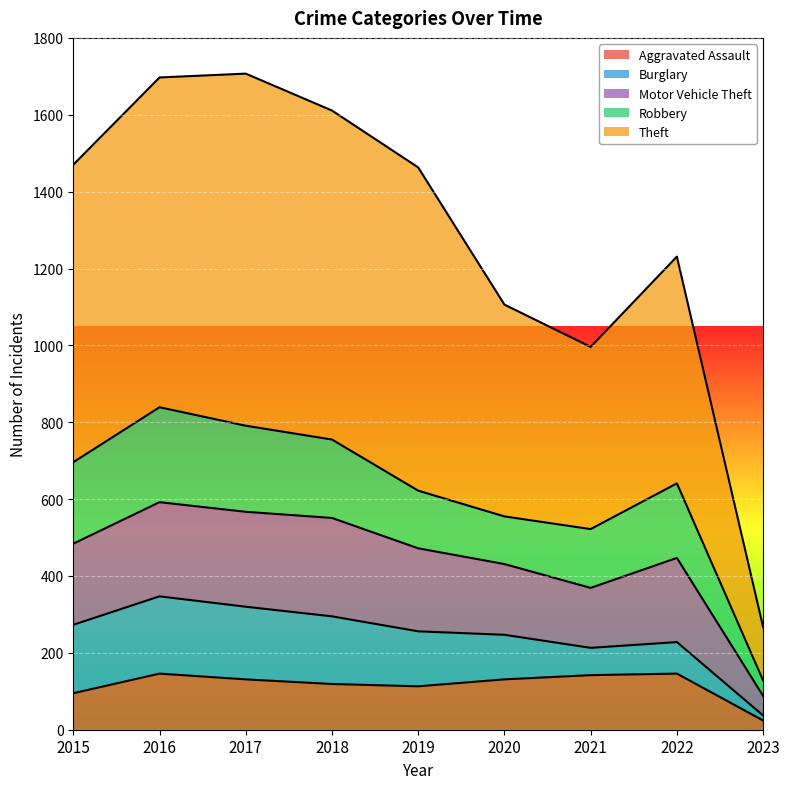

What is the smallest value displayed?

24